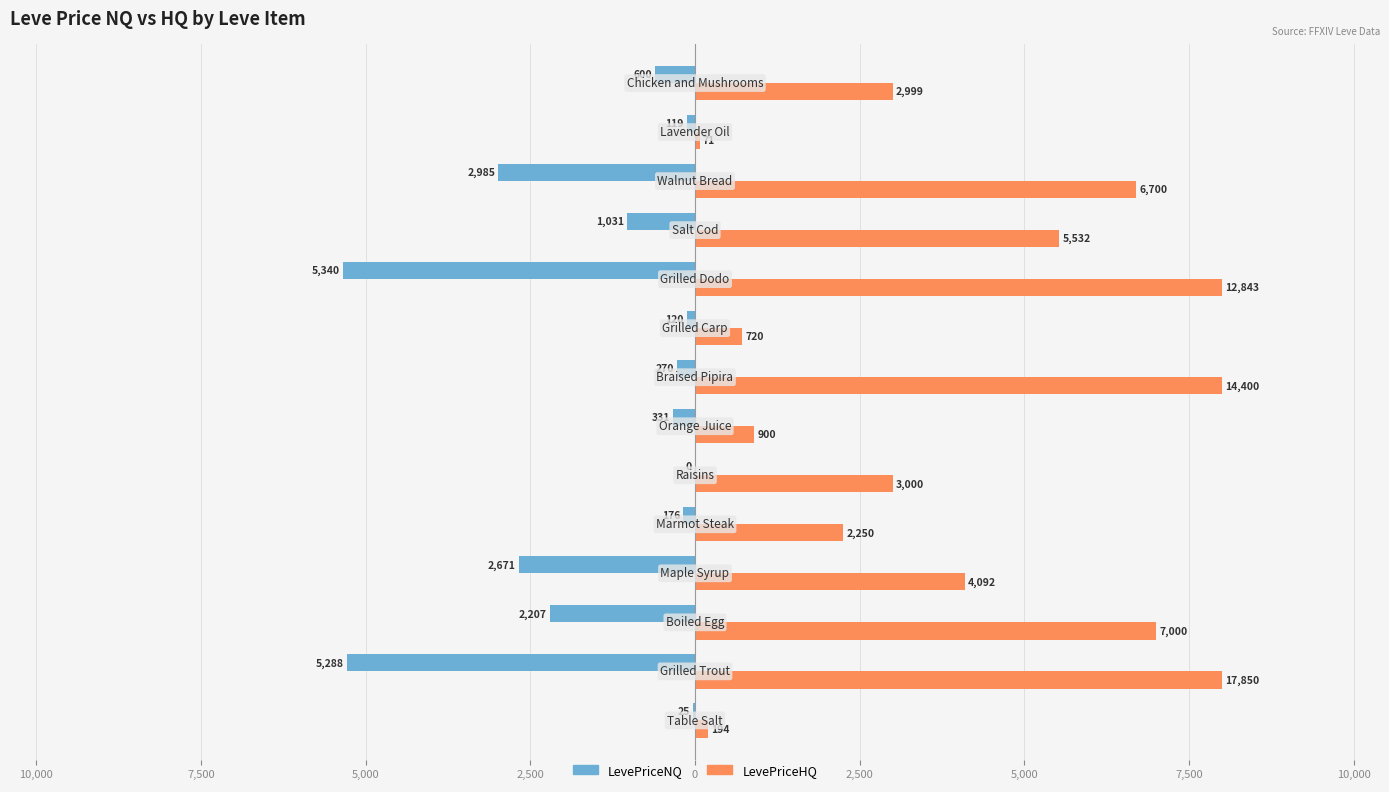

What are all the series names shown in the legend?

LevePriceNQ, LevePriceHQ